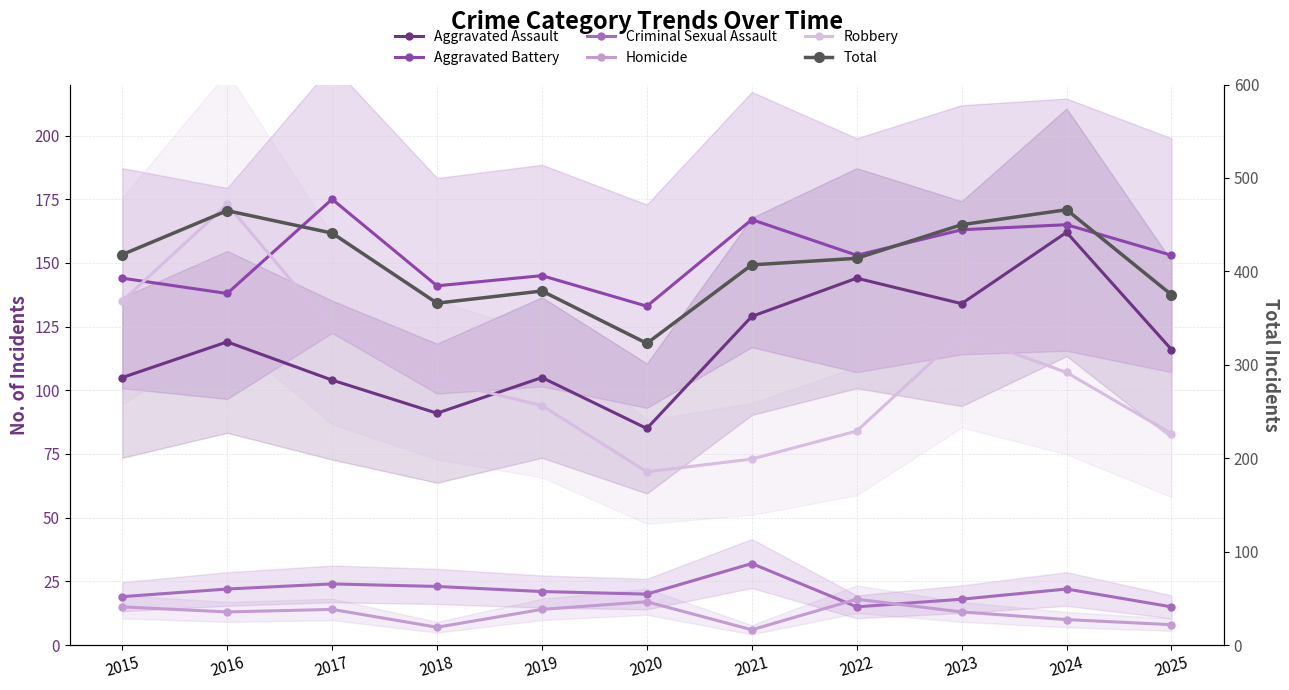

At which category does the chart reach its minimum across all series?

2021